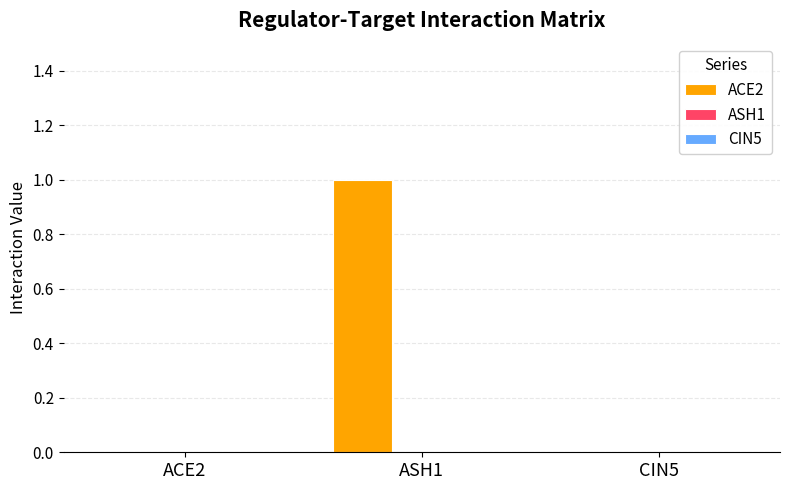

How many data points does each series have?

3